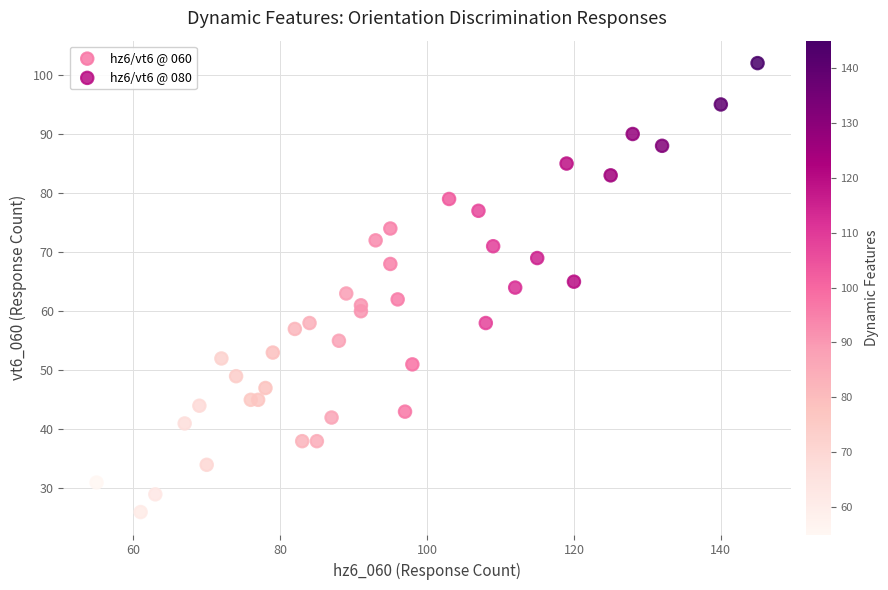

Which series contains the lowest Y value?

hz6/vt6 @ 060